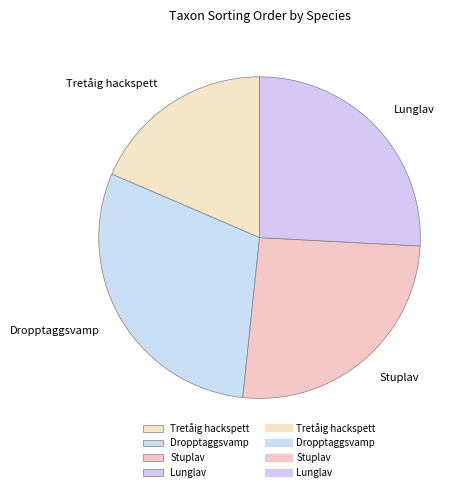

How many segments does this pie chart have?

4